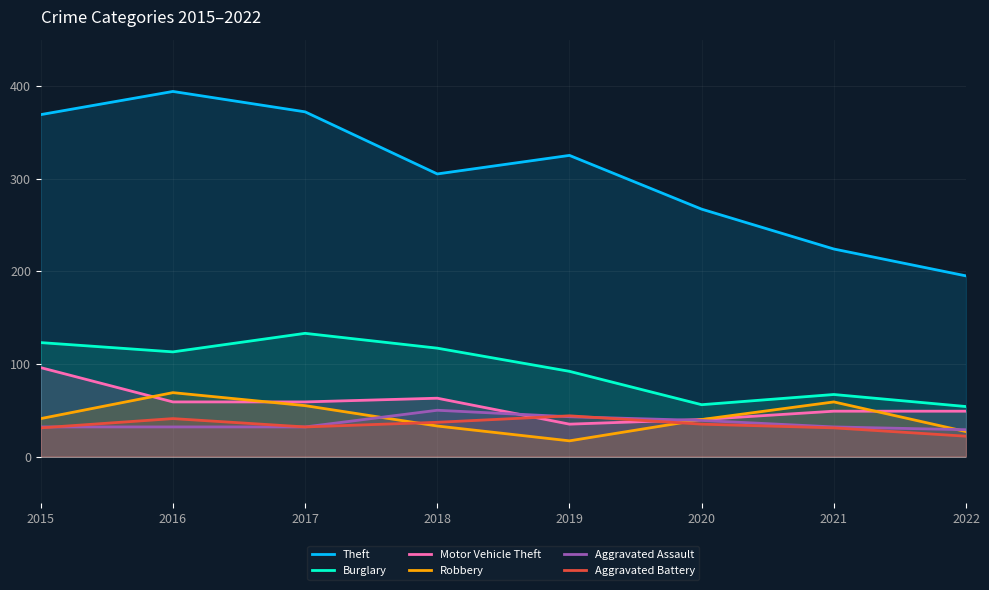

How many series are shown in this chart?

6